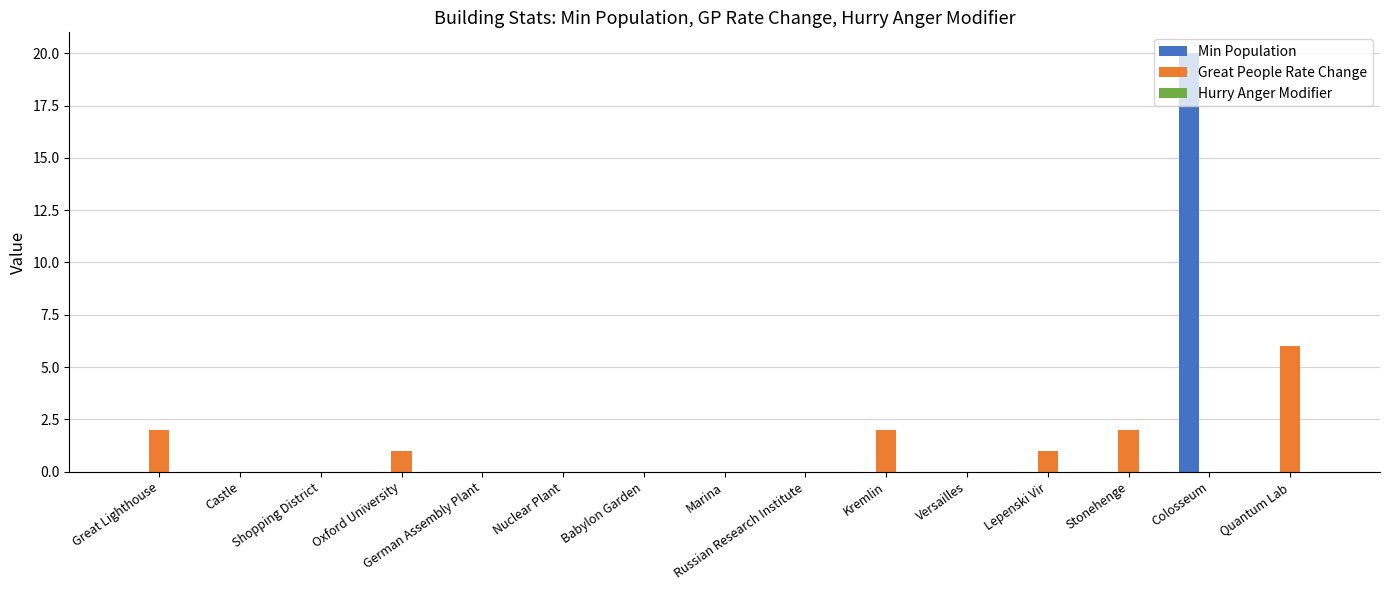

What is the total value across all series at Quantum Lab?

6